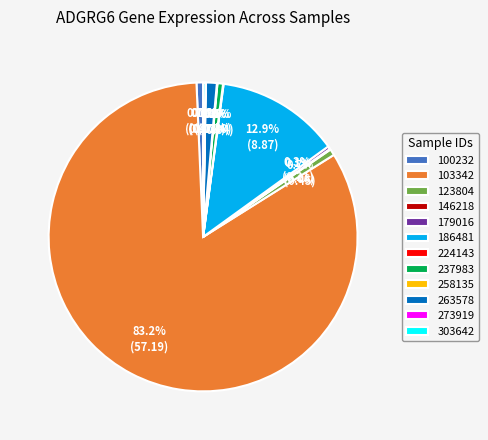

True or false: 263578 accounts for 1% of the total.

True